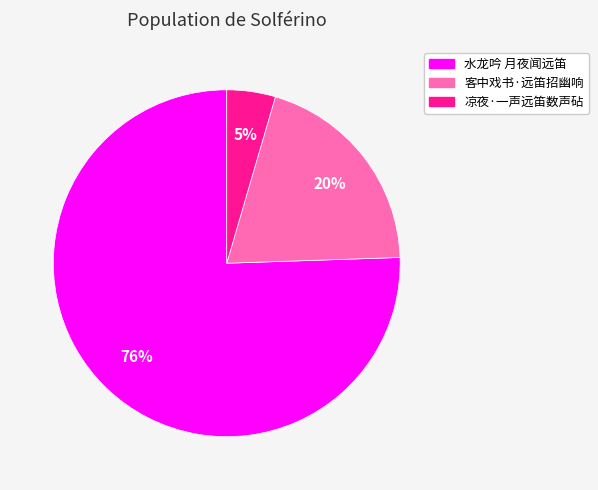

To the nearest percent, what percentage of the pie is 客中戏书·远笛招幽响?

20%